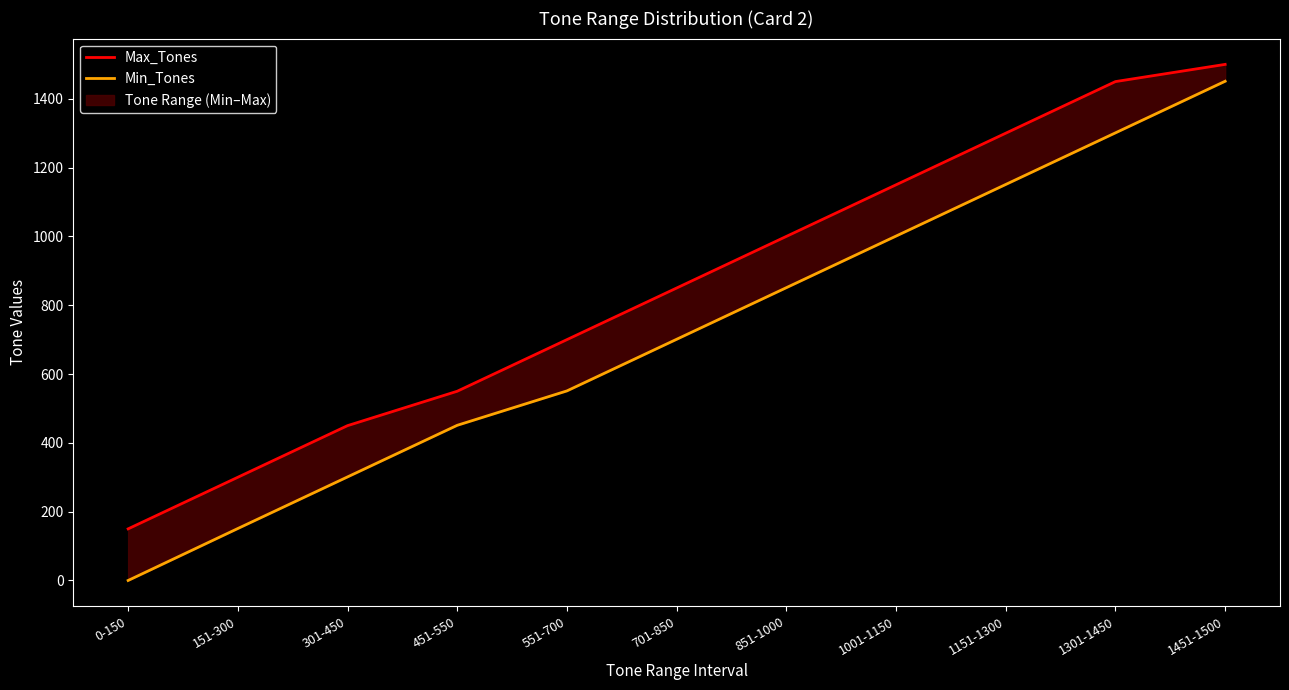

What is the label of the 3rd point from the left?

301-450